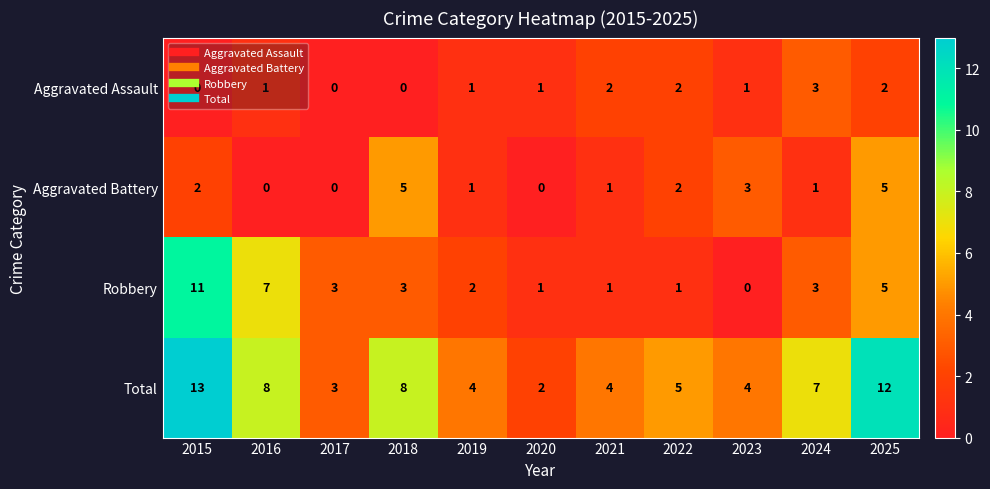

Between 2018 and 2020, which series saw the biggest shift?

Total